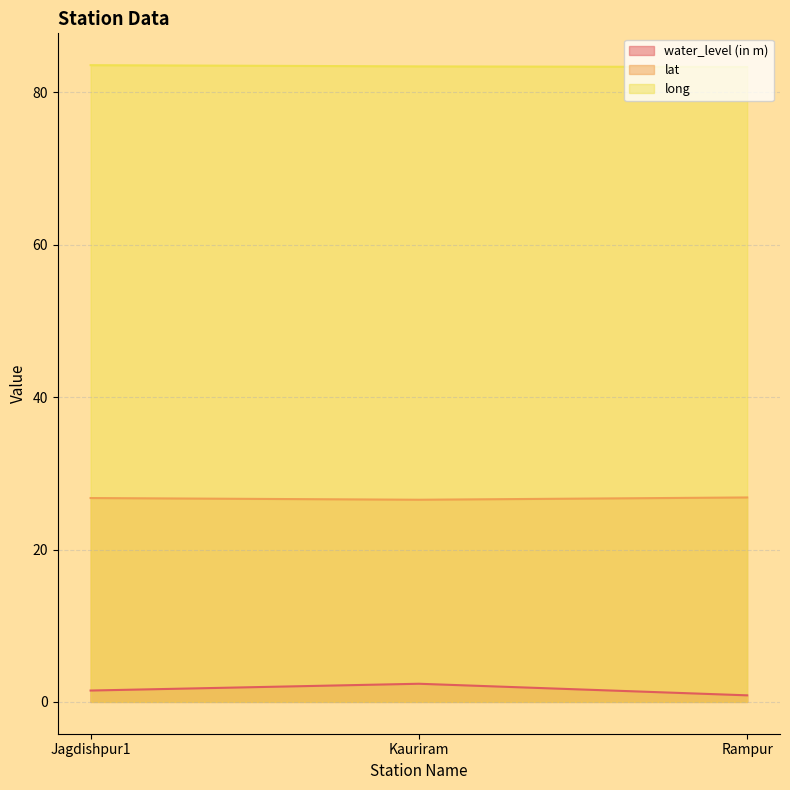

How many data points does each series have?

3